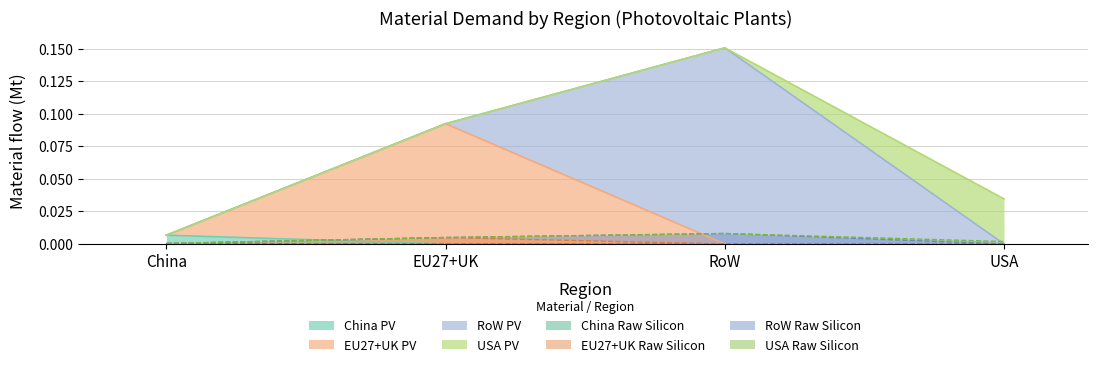

Rank the series at China from highest to lowest value.

China_PV, EU27+UK_RawSilicon, China_RawSilicon, EU27+UK_PV